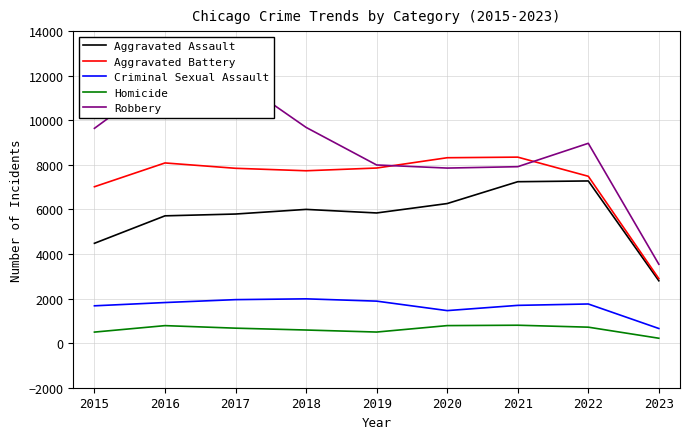

How many data points in Criminal Sexual Assault are above 1757?

4